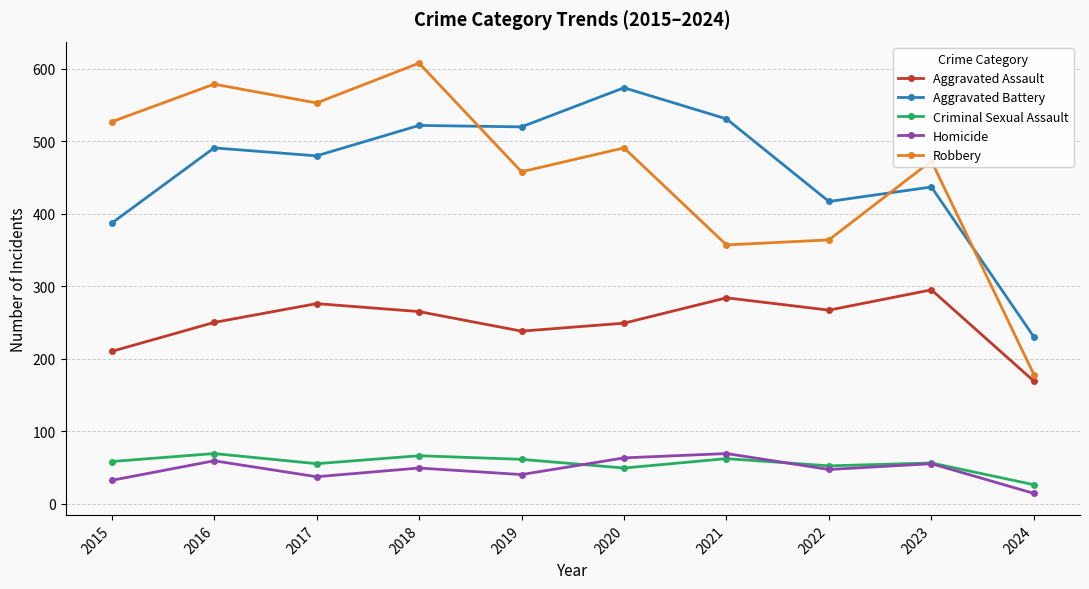

What is the value of the Aggravated Battery point at the 1st from the left?

387